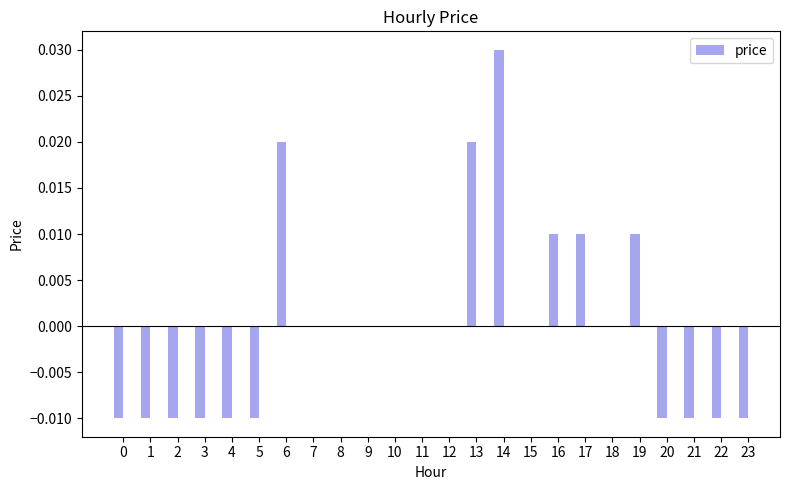

The chart shows a value of -0.0 at 5. True or false?

True